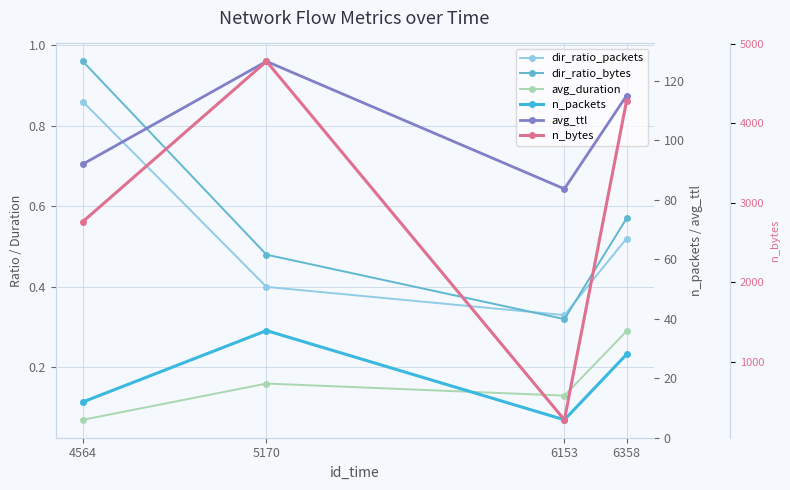

At which category is the sum across all series the highest?

5170